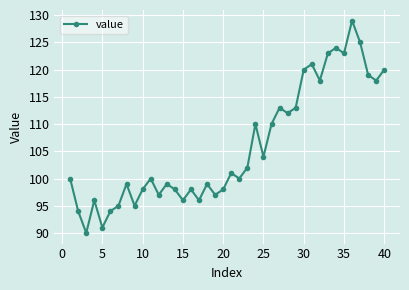

What is the difference between the maximum and second lowest values?

38